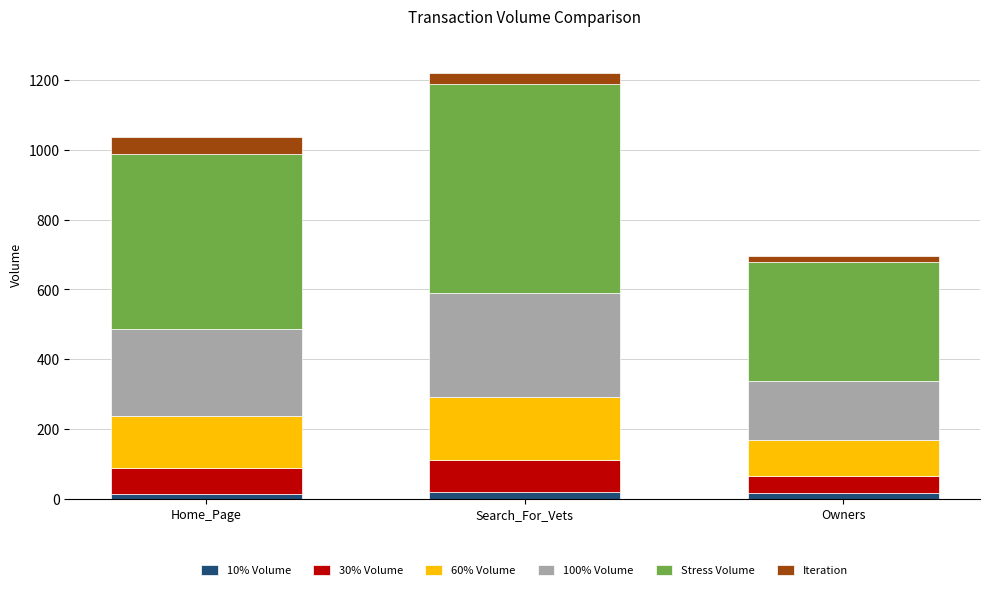

At which category is the sum across all series the highest?

Search_For_Vets